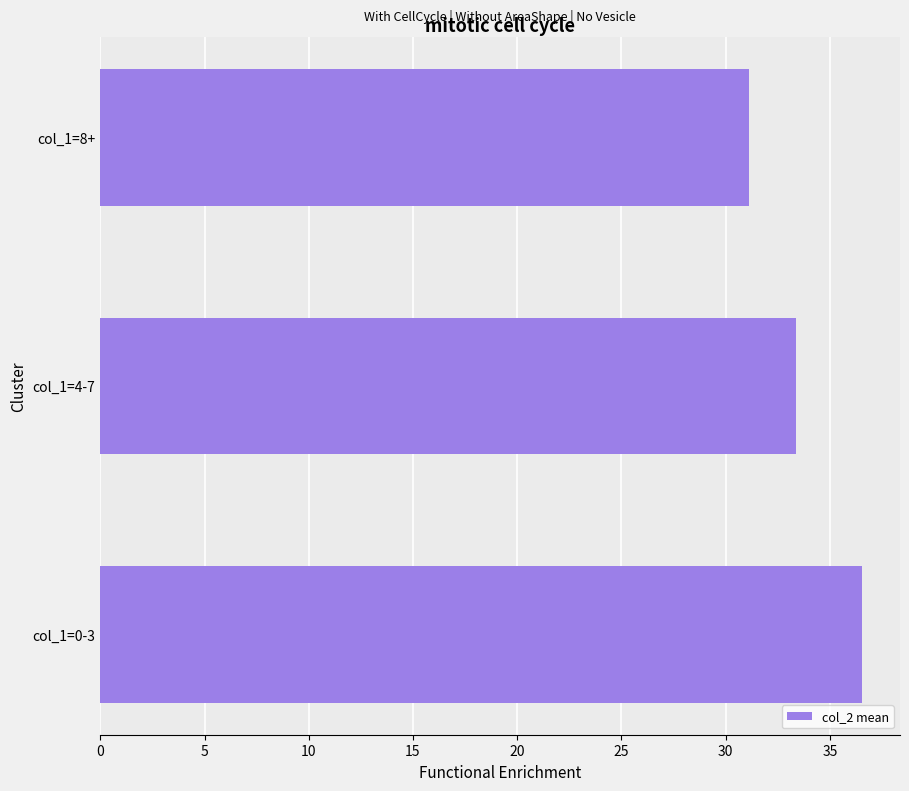

What is the difference between the values at col_1=8+ and col_1=4-7?

2.2